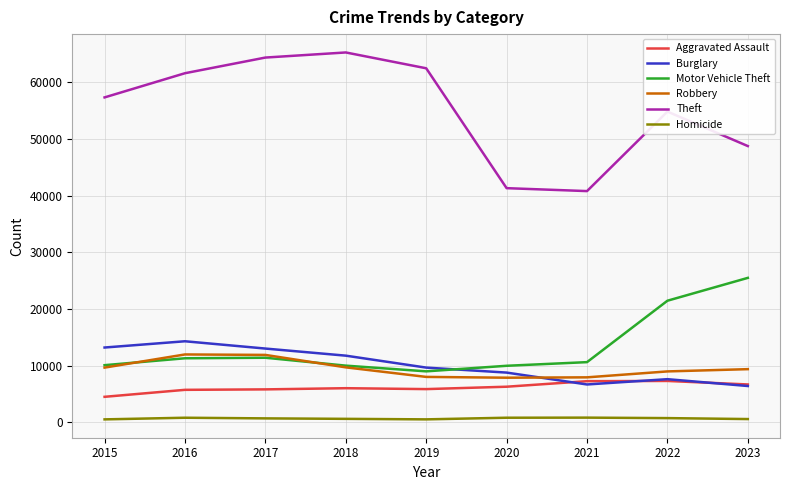

At how many categories does at least one series exceed 57040?

5